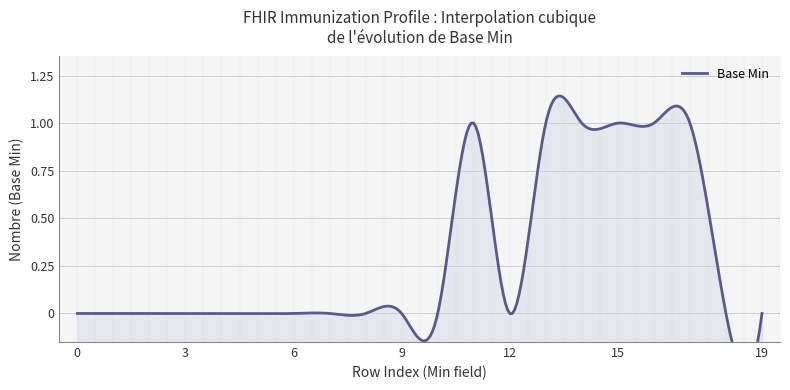

True or false: the data shows 1 at 0.

False